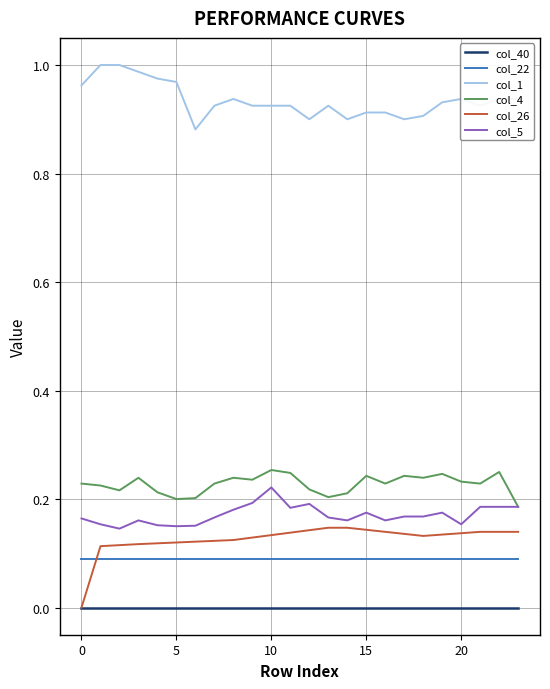

True or false: col_4 and col_40 cross at least once.

False